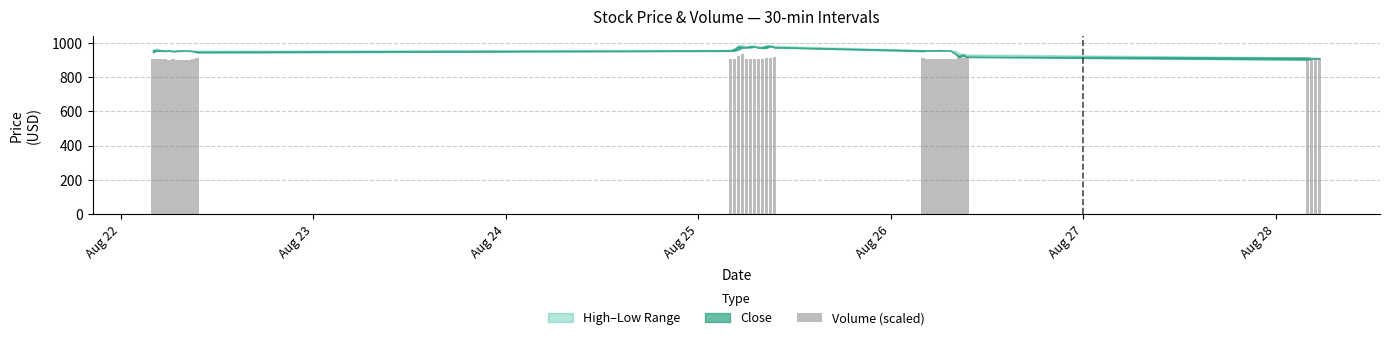

What is the difference between the second highest and second lowest values?

23.8